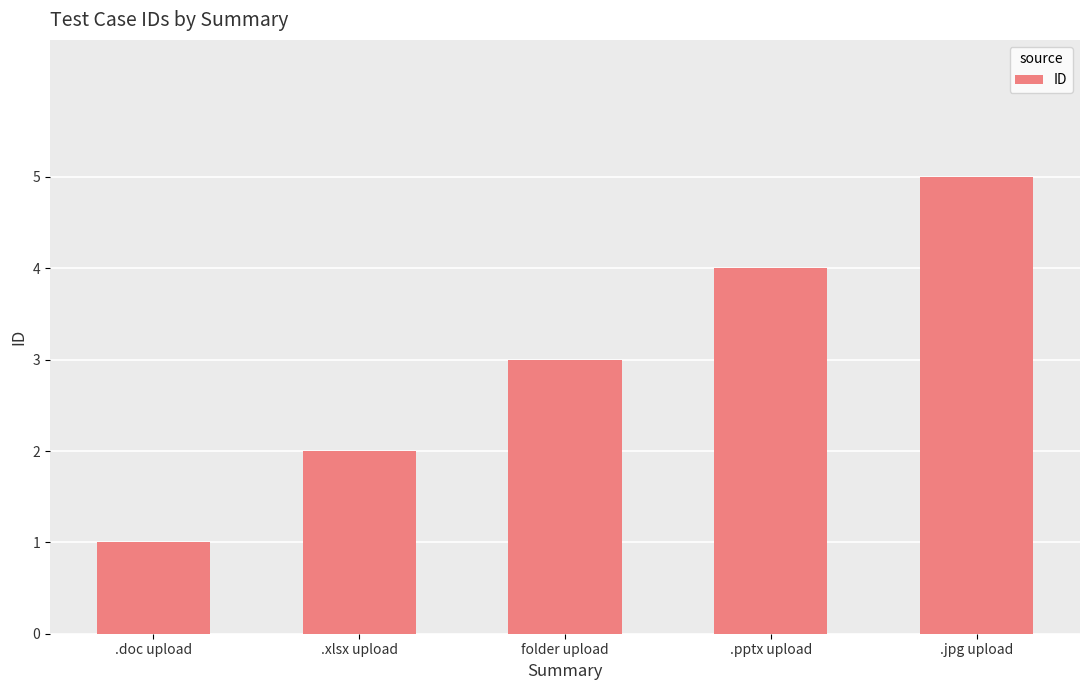

Reading left to right, transcribe all the data shown in this chart.

.doc upload=1	.xlsx upload=2	folder upload=3	.pptx upload=4	.jpg upload=5